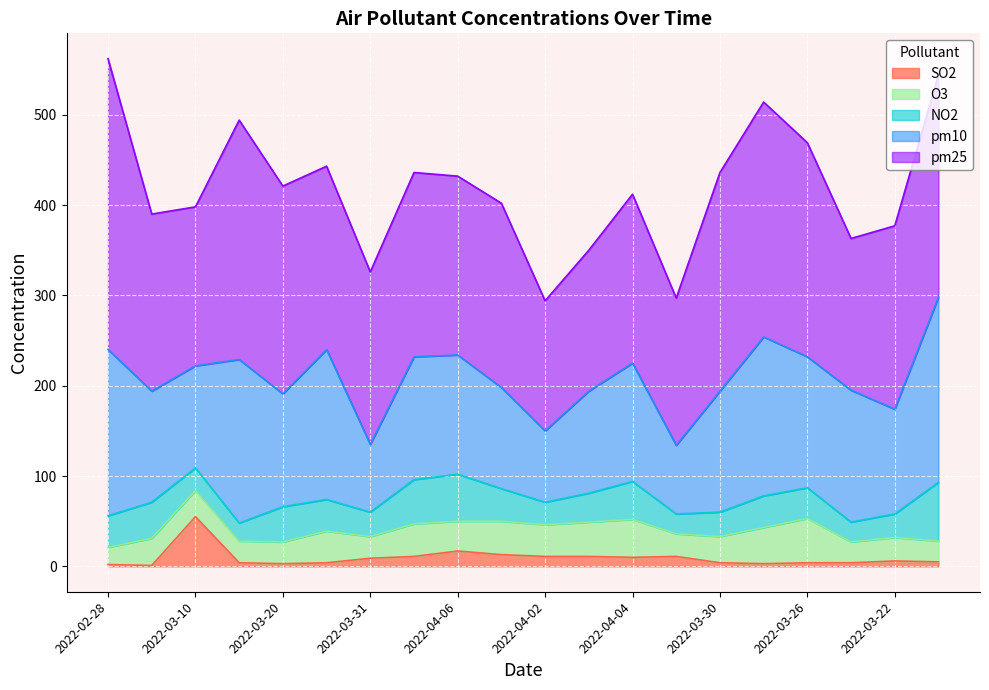

Reading left to right, transcribe all the data shown in this chart.

pm25: 322	196	176	265	230	203	191	204	198	204	144	156	187	163	242	260	237	168	203	246
pm10: 184	123	113	181	125	166	75	136	132	112	79	113	131	76	134	176	145	146	116	205
O3: 19	30	29	24	24	35	24	36	33	37	35	38	42	25	29	40	49	23	26	23
NO2: 35	40	25	20	39	35	27	49	52	36	25	32	42	22	27	35	34	22	26	65
SO2: 2	1	55	4	3	4	9	11	17	13	11	11	10	11	4	3	4	4	6	5